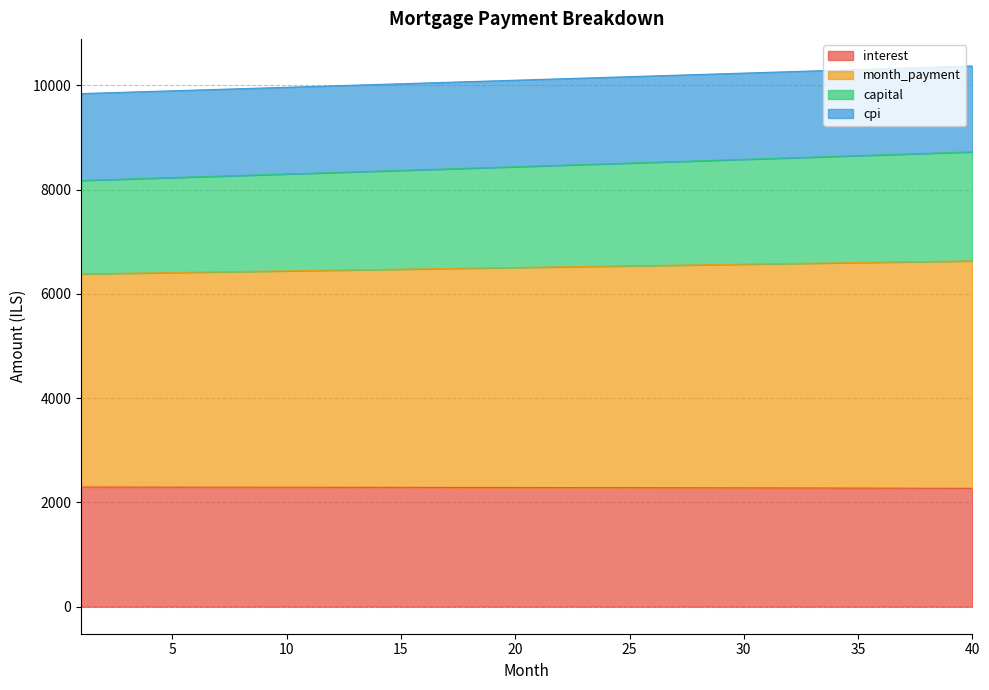

What is the minimum value for interest?

2270.8